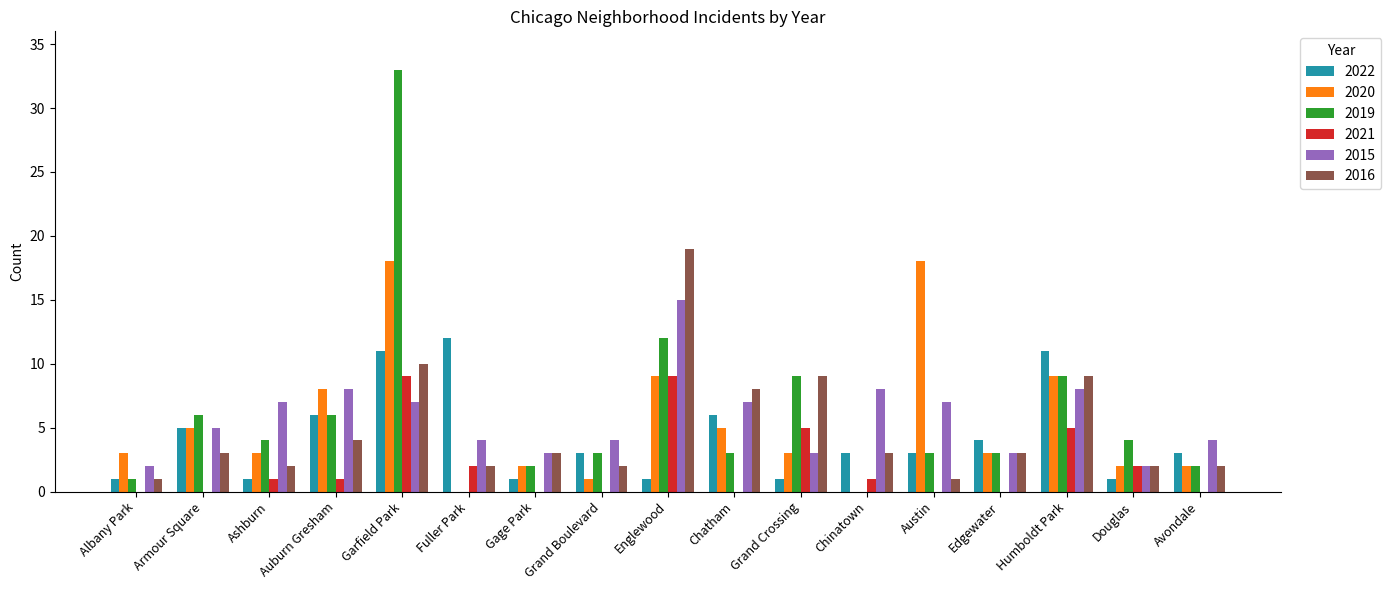

At which category is the sum across all series the highest?

Garfield Park